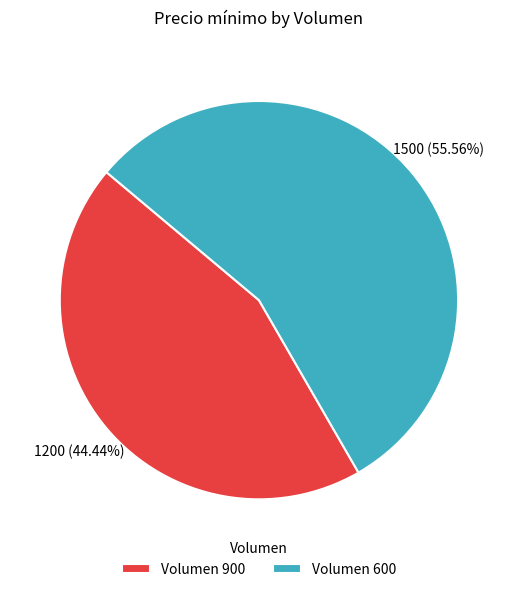

Between Volumen 900 and Volumen 600, which is larger?

Volumen 600